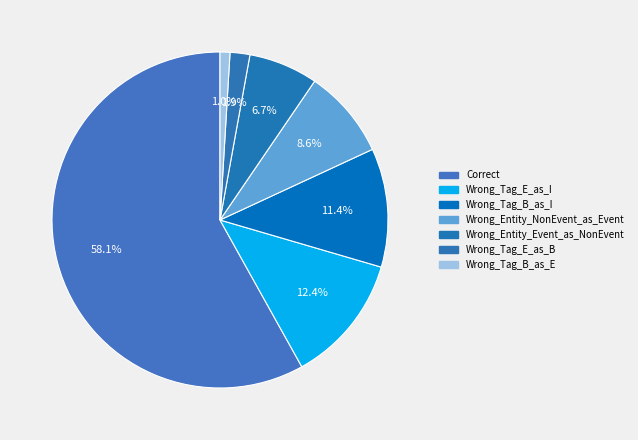

To the nearest percent, what is the combined percentage of Wrong_Tag_E_as_B and Wrong_Tag_B_as_E?

3%